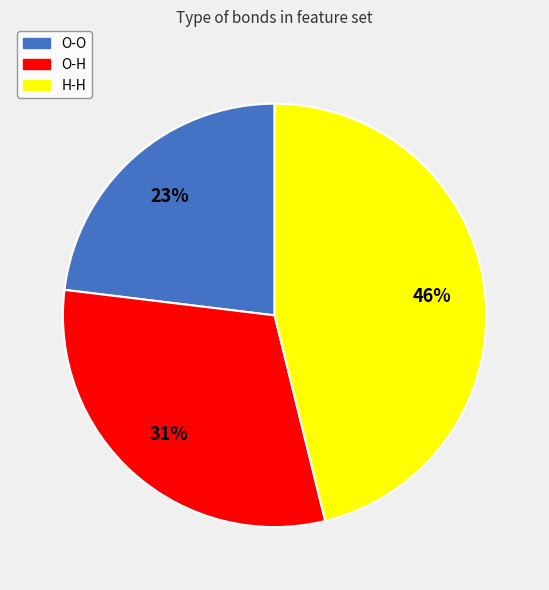

Is there a majority slice in this chart?

No